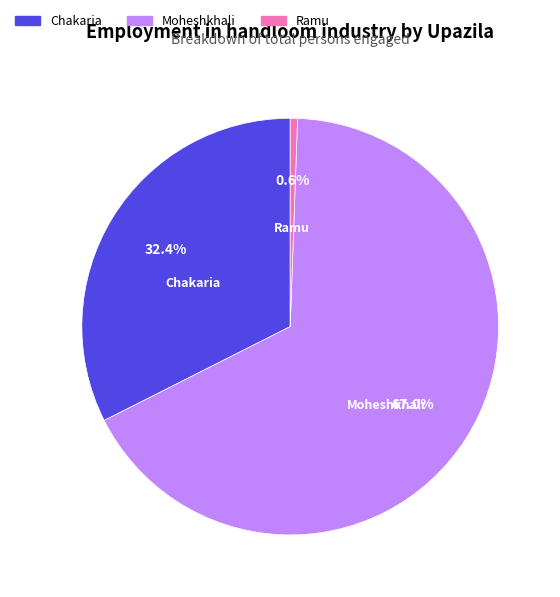

To the nearest percent, what percentage of the pie is Ramu?

1%